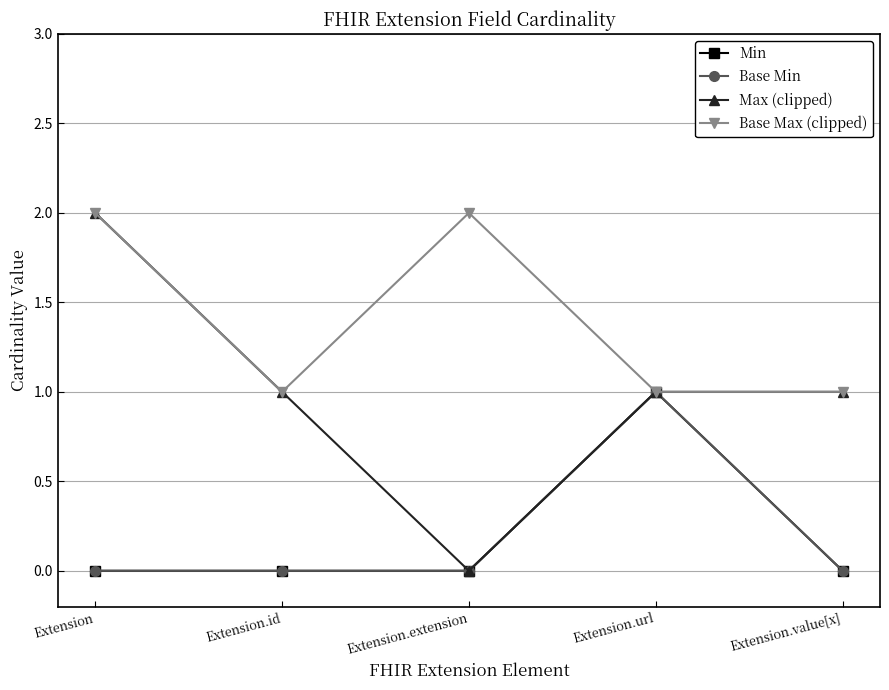

Is this an area chart (filled region under the line)?

No